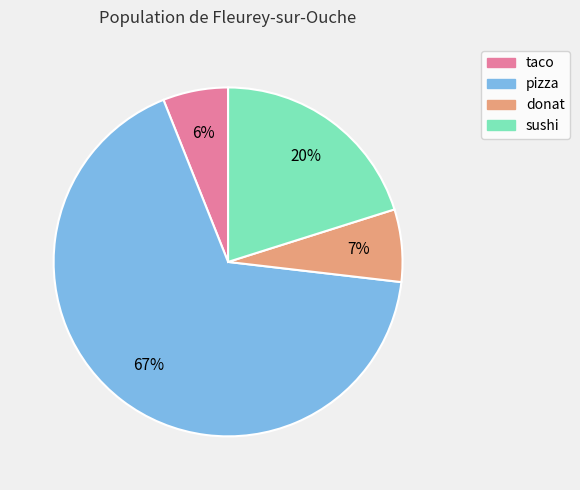

Between pizza and sushi, which is larger?

pizza